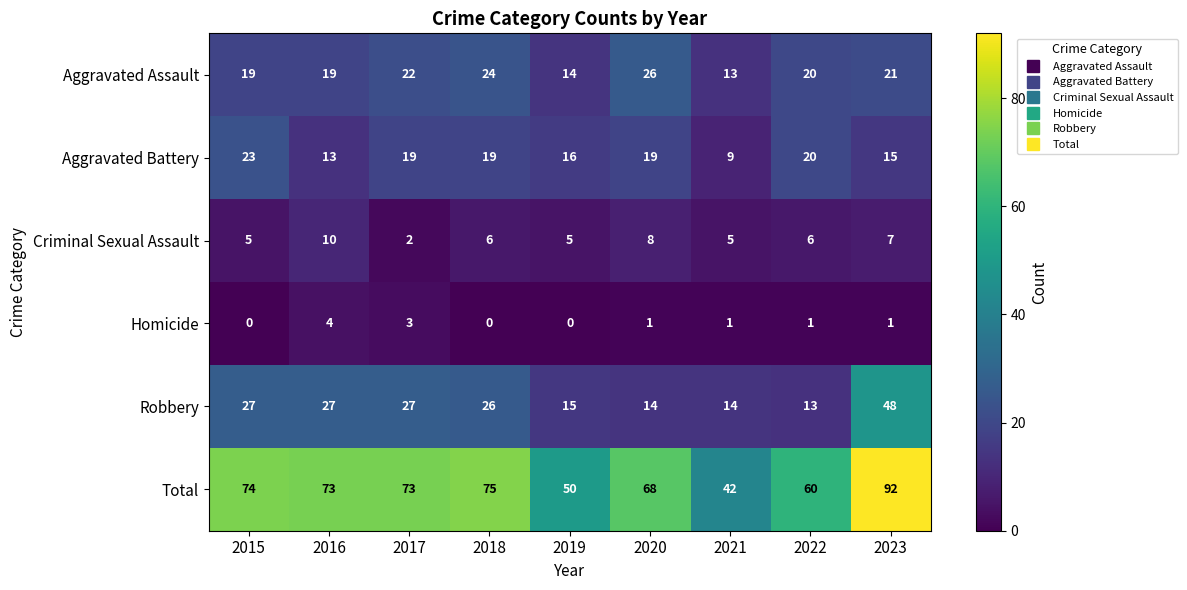

What is the difference between the maximum and minimum values in the Aggravated Battery series?

14